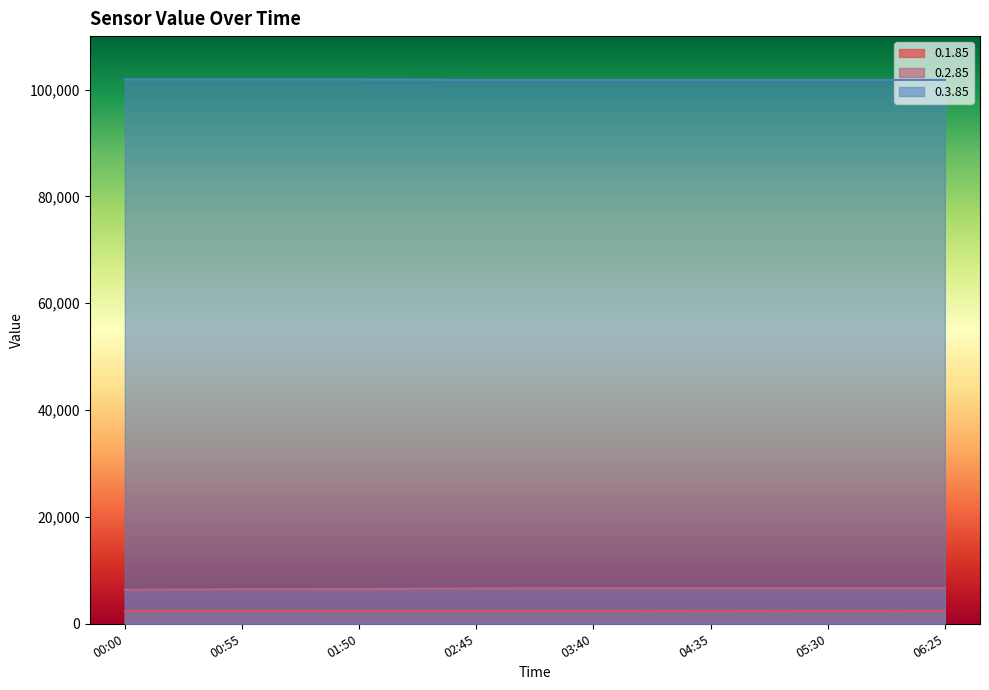

What is the value of the 0.3.85 point at the 7th from the left?

101800